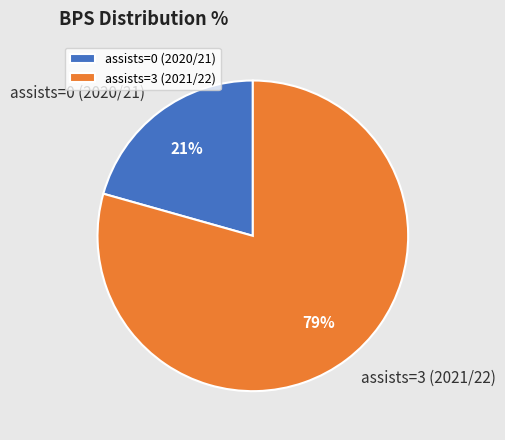

Is there a majority slice in this chart?

Yes